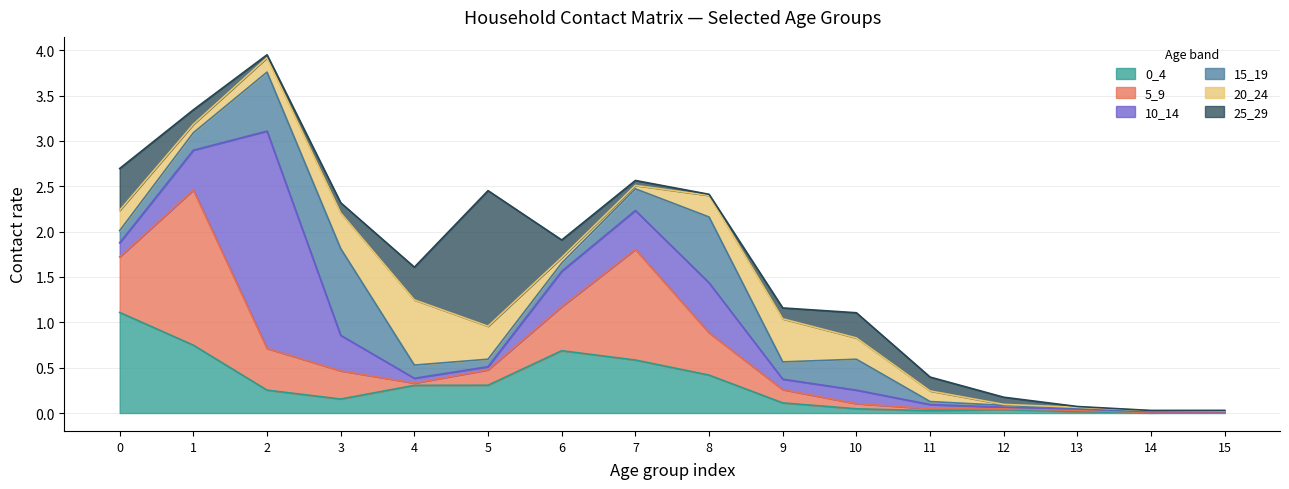

After their last crossing, which series has the higher values: 10_14 or 0_4?

0_4